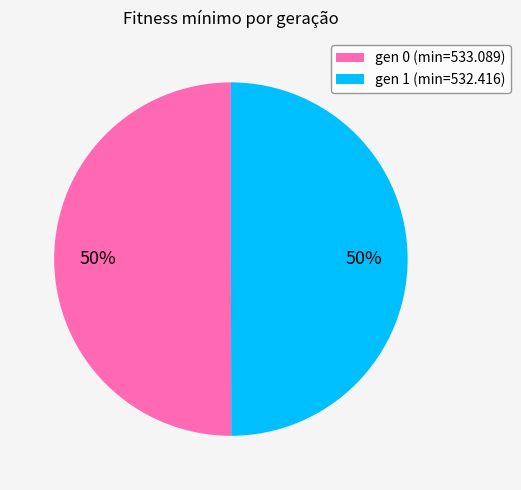

Count the number of slices in the pie.

2